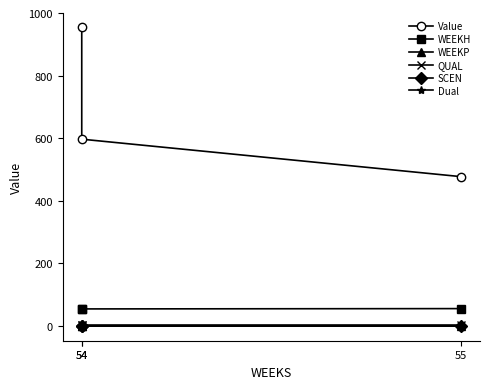

At which label is WEEKH closest to 54?

54